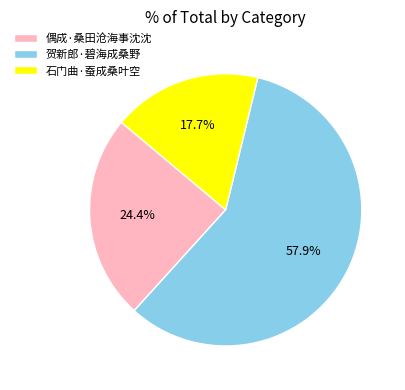

Which category has the smallest portion of the pie?

石门曲·蚕成桑叶空